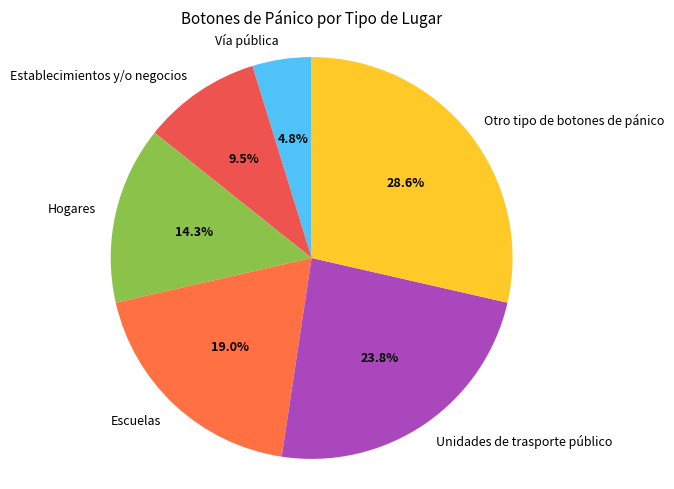

Between Hogares and Otro tipo de botones de pánico, which is larger?

Otro tipo de botones de pánico